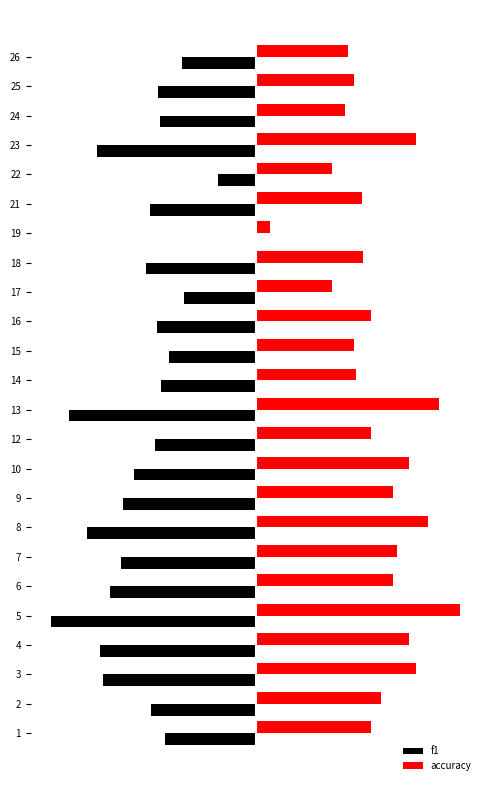

What are all the series names shown in the legend?

f1, accuracy